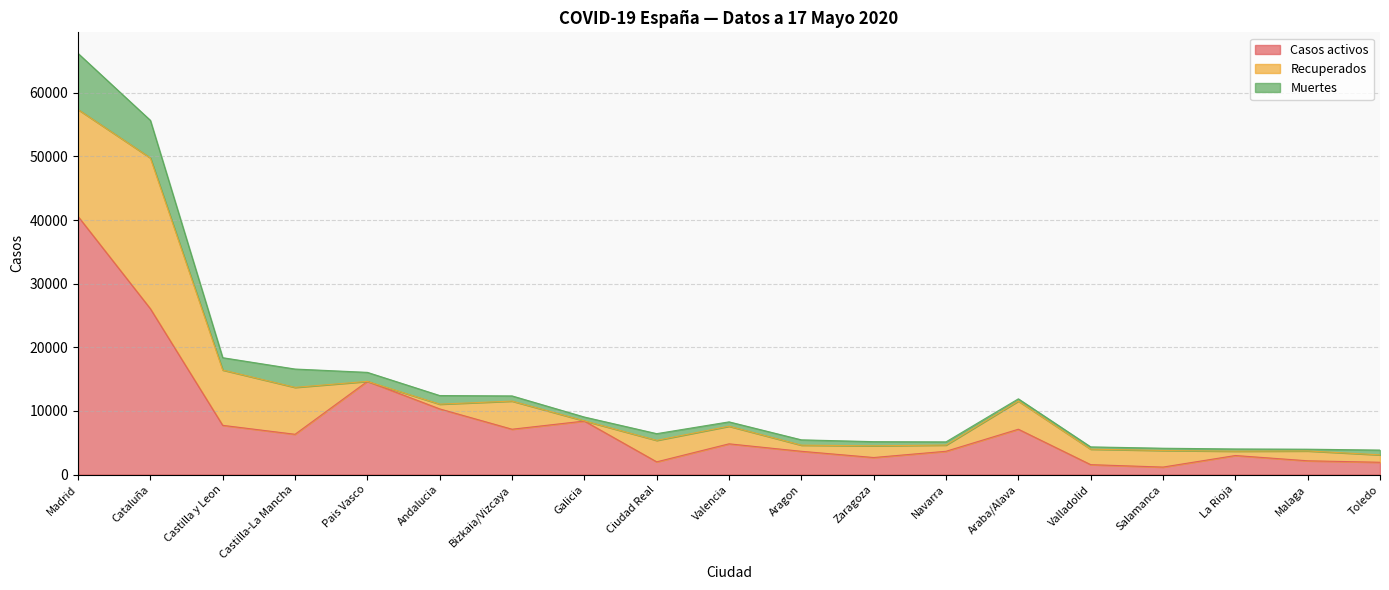

The value of Recuperados at La Rioja is 682. True or false?

True